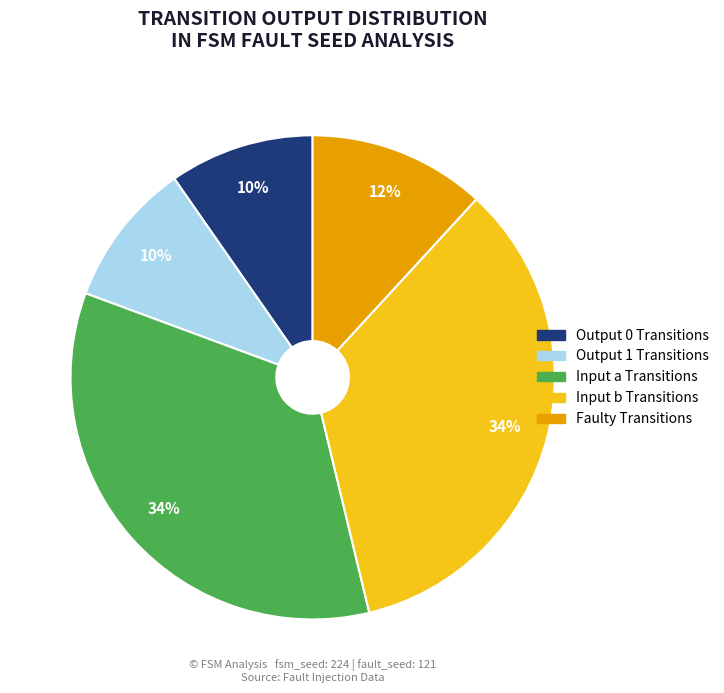

Is there a majority slice in this chart?

No